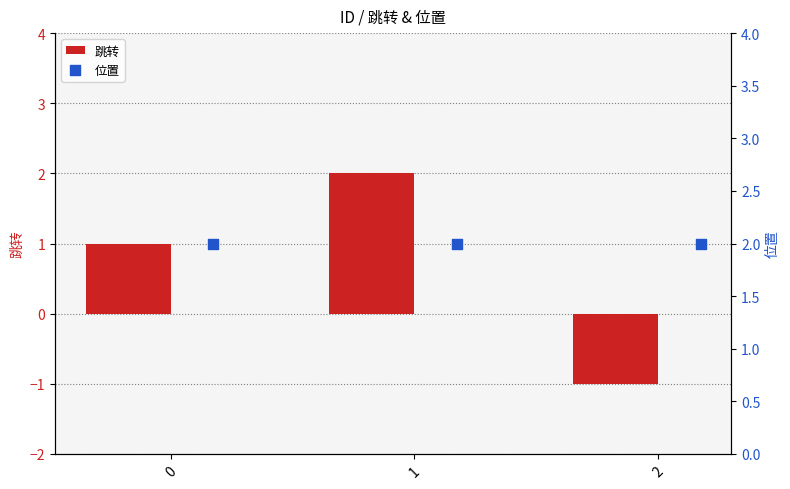

True or false: 跳转 has a value of 1 at 1.

False